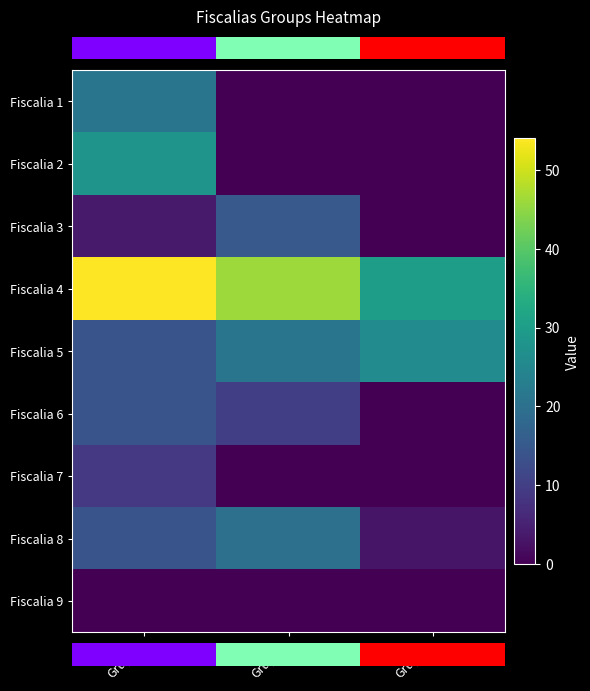

What is the total value across all series at Grupo3?

59